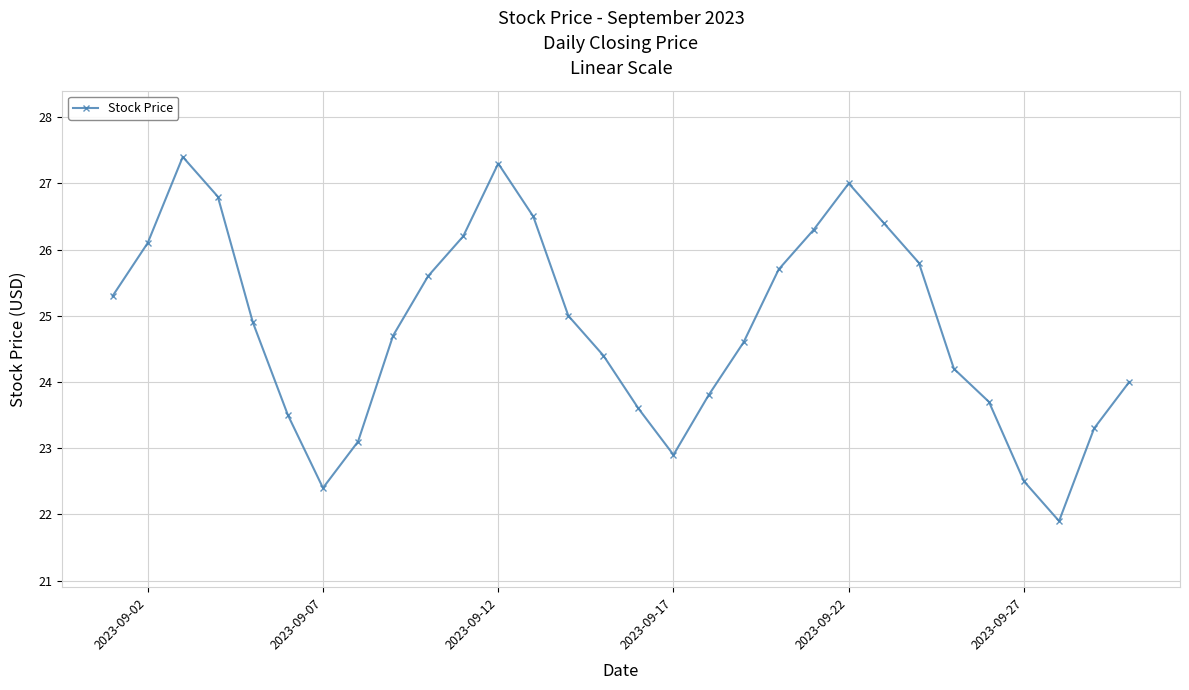

What is the average value?

24.8